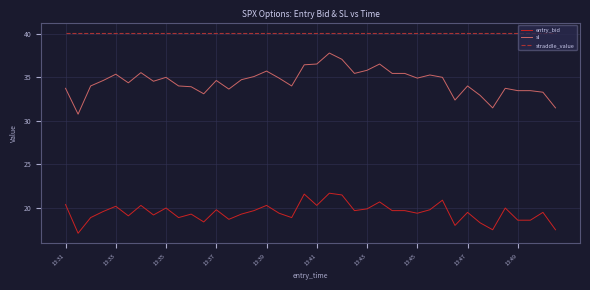

What is the smallest value displayed?

17.1